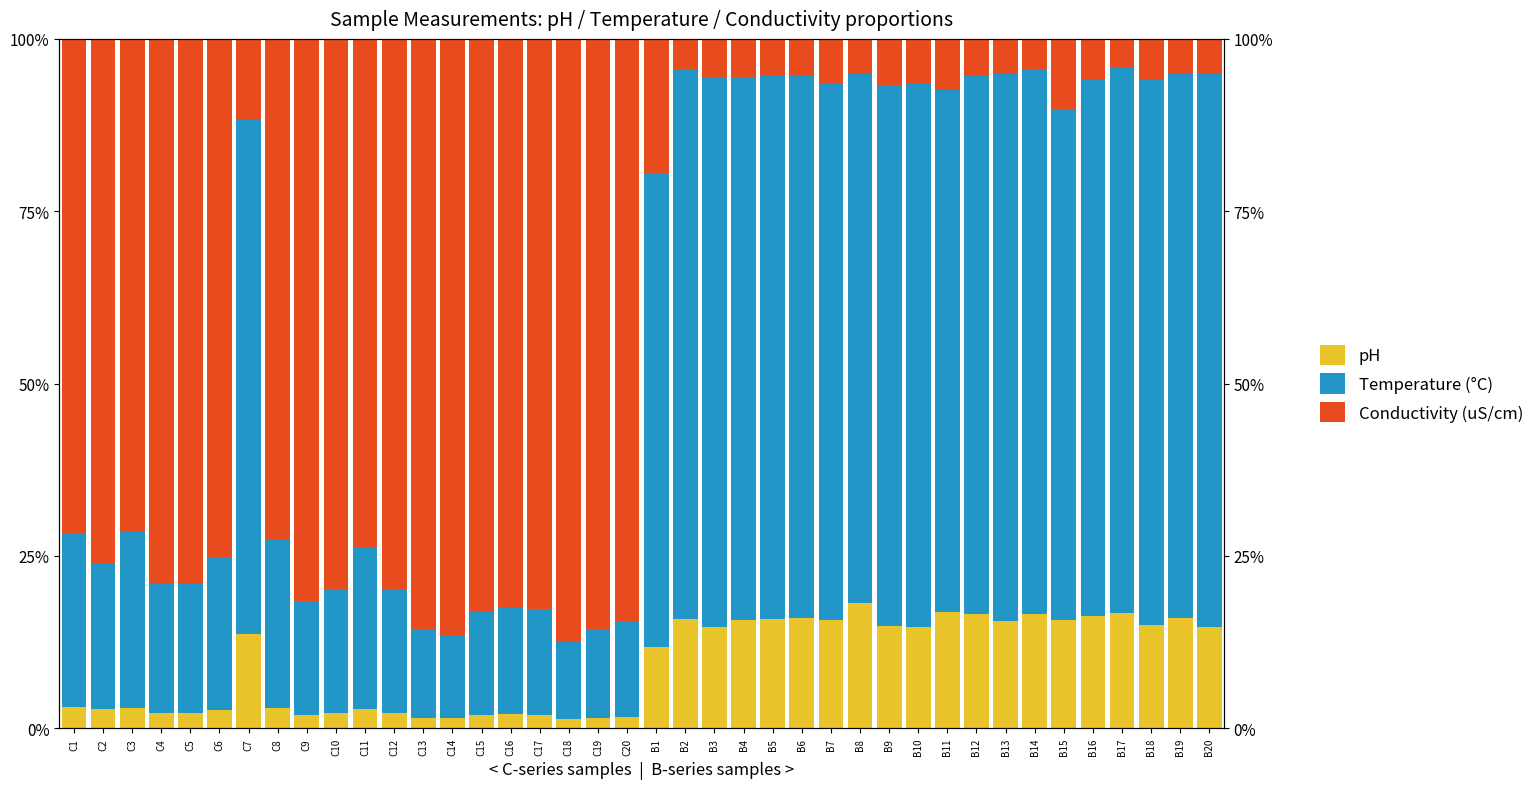

The Conductivity (uS/cm) series shows 0.8 at C6. True or false?

True